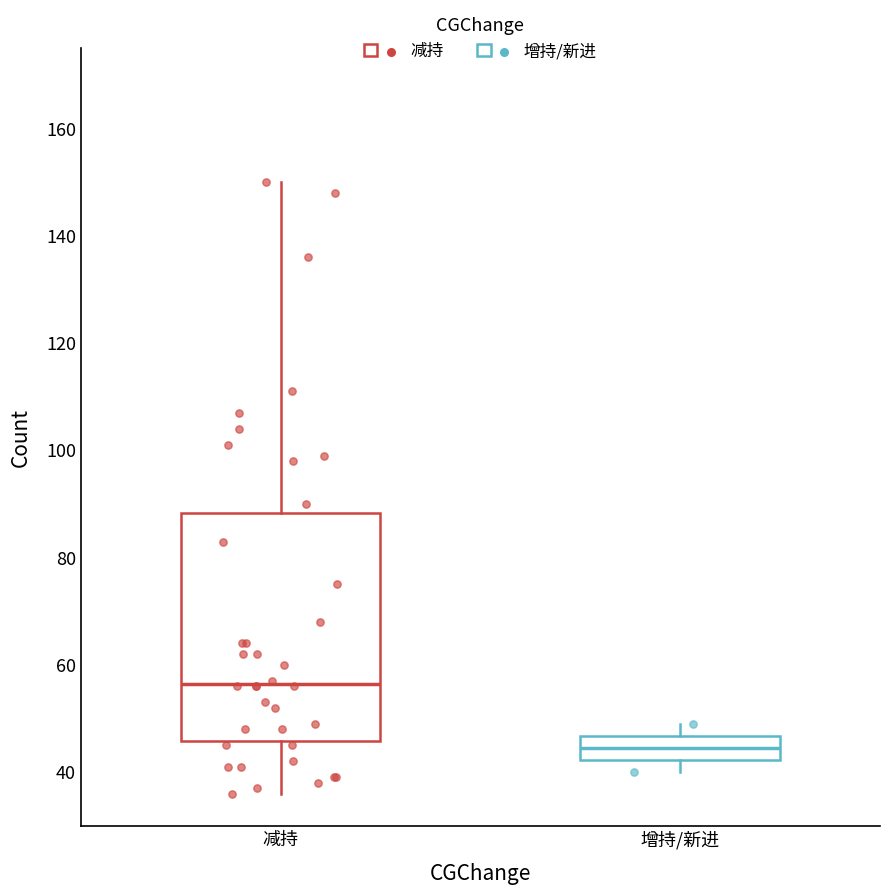

Where does the lower whisker of the box for 增持/新进 end on the y-axis? The values are not printed on the chart, so give them approximately, as read against the axis.

40